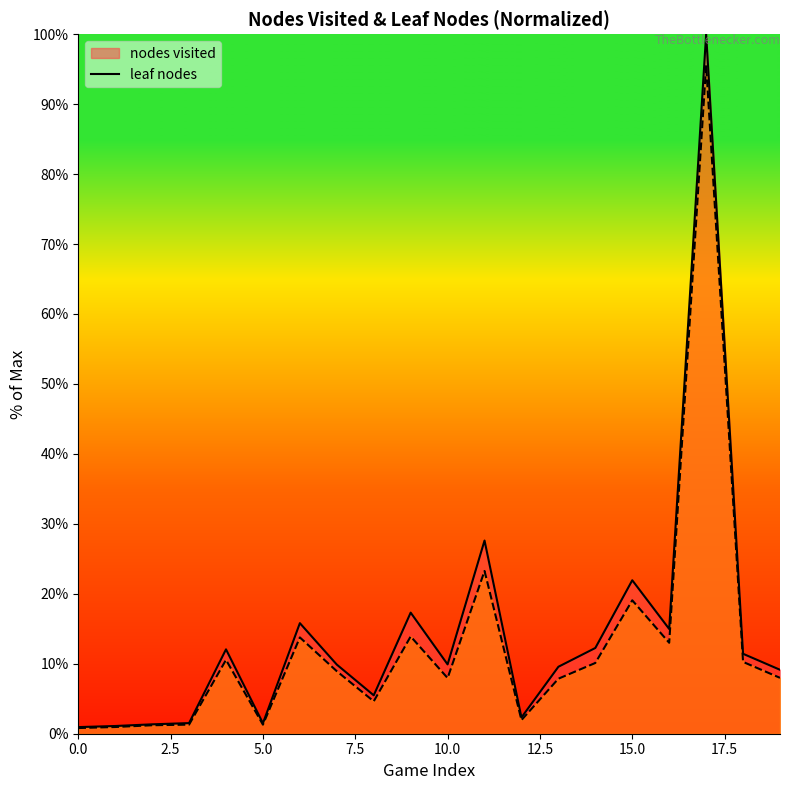

Which series has the largest total across all categories?

nodes visited